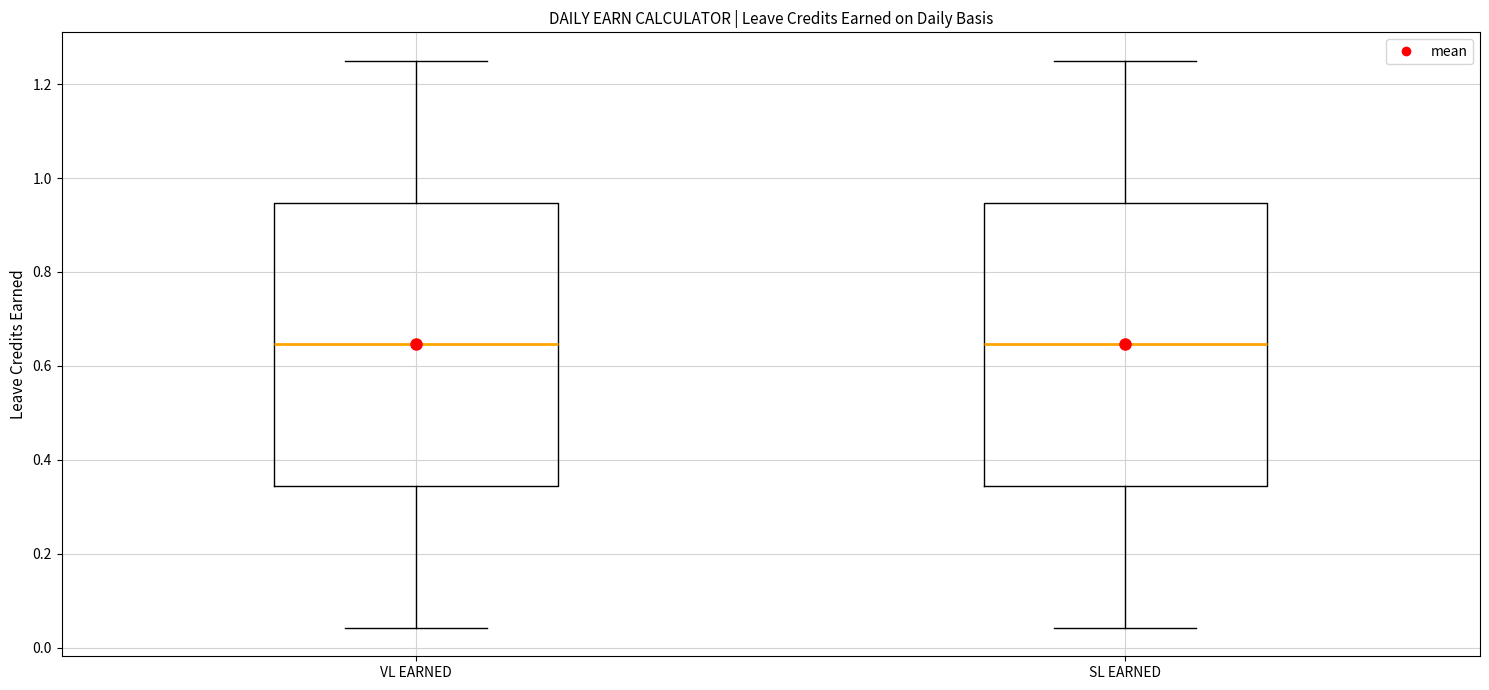

Reading left to right, read every box against the y-axis: the position of its median line, the range the box covers, and the ends of its whiskers. The values are not printed on the chart, so give them approximately, as read against the axis.

VL EARNED: median 0.64, box 0.34 to 0.94, whiskers 0.04 to 1.26
SL EARNED: median 0.64, box 0.34 to 0.94, whiskers 0.04 to 1.26